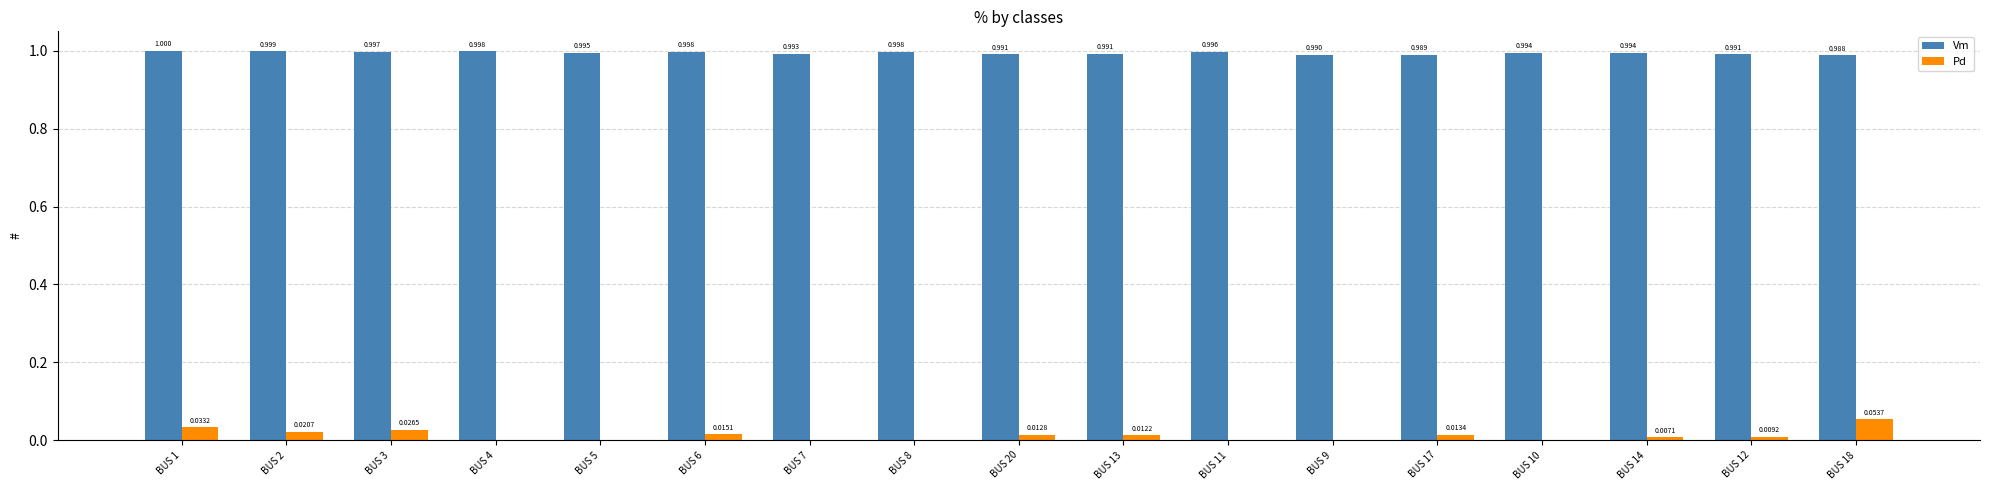

Is the value of Pd at BUS 20 greater than the value of Vm at BUS 14?

No